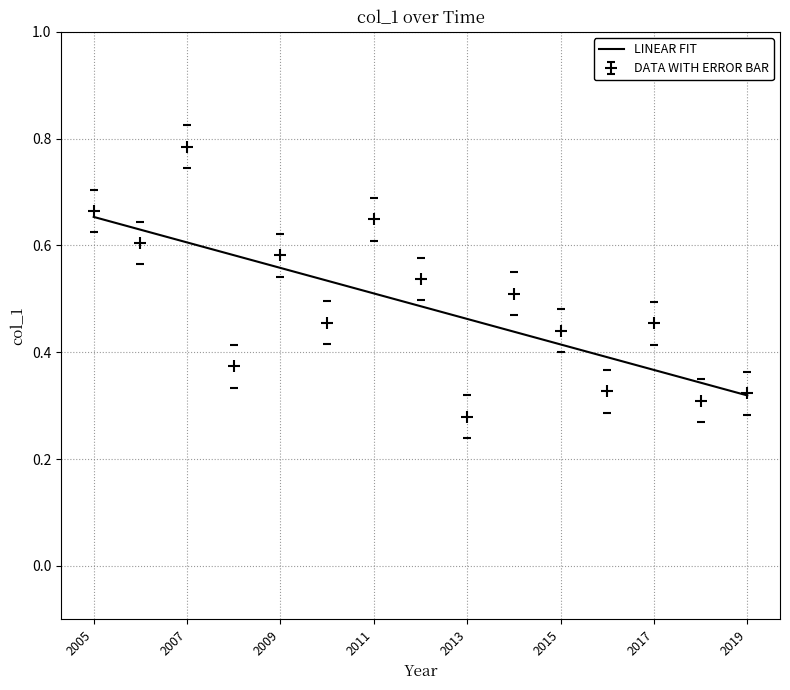

Which series has the widest spread of values?

DATA WITH ERROR BAR